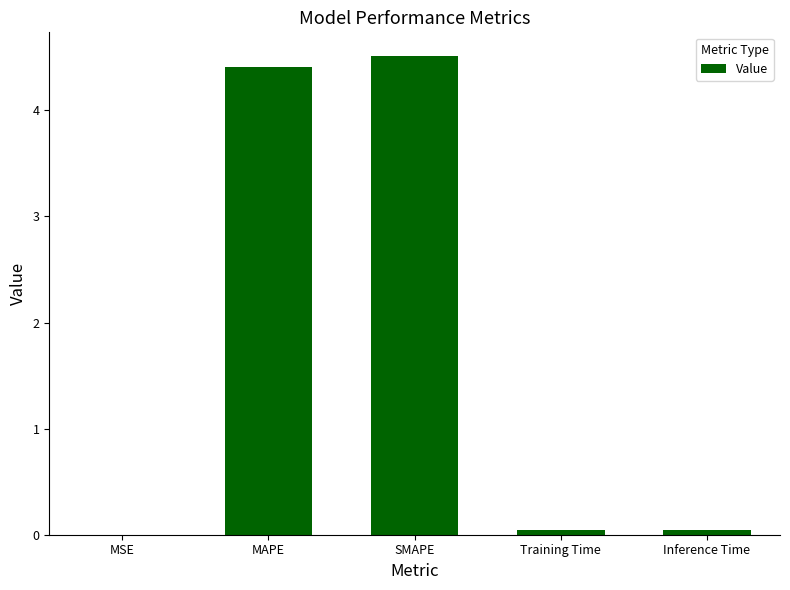

Which category has the highest value across all series?

SMAPE